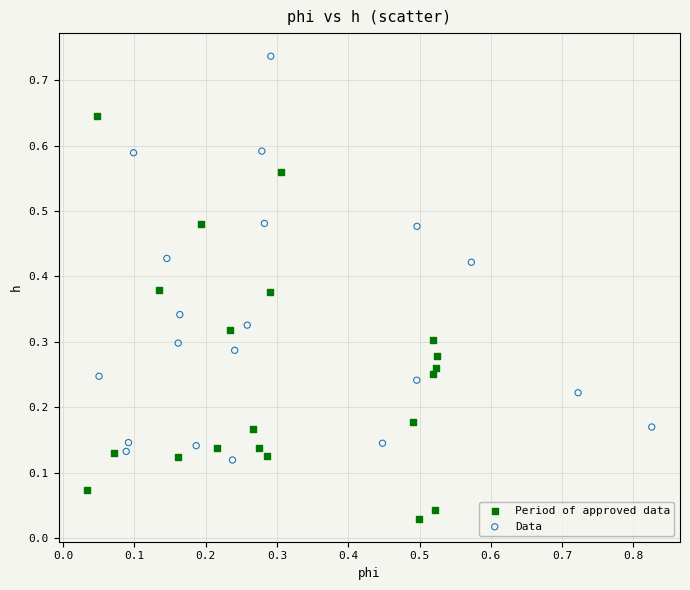

Which series reaches the maximum Y coordinate?

Data